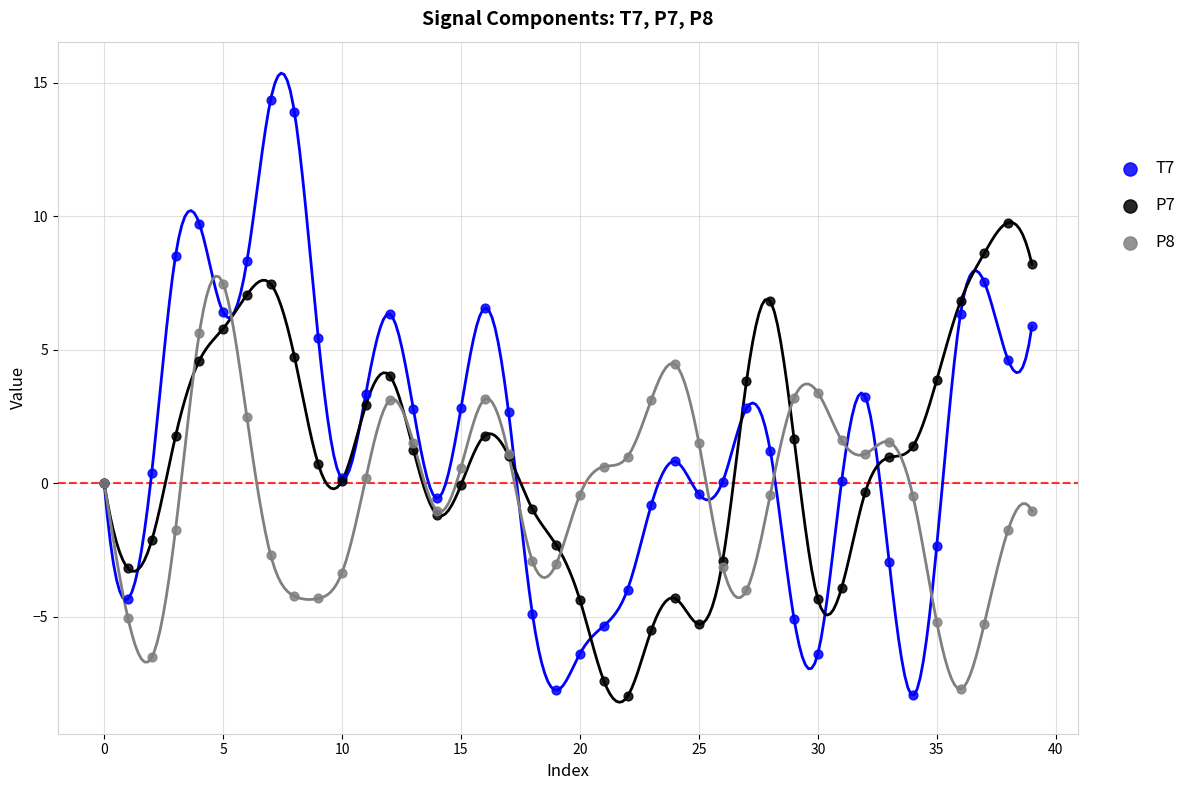

Which series has the largest Y range (max minus min)?

T7